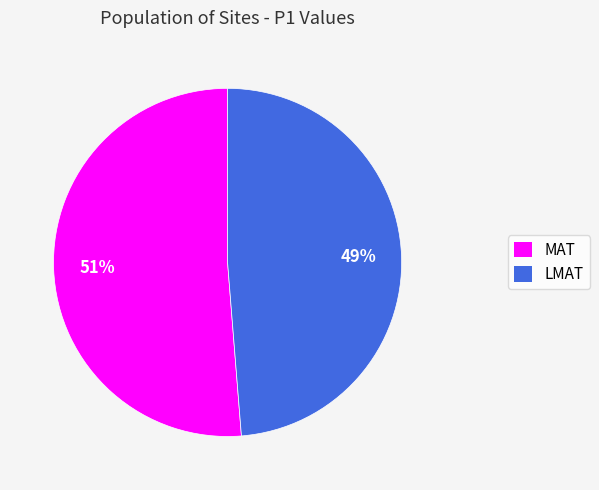

Is the sum of MAT and LMAT greater than half?

Yes